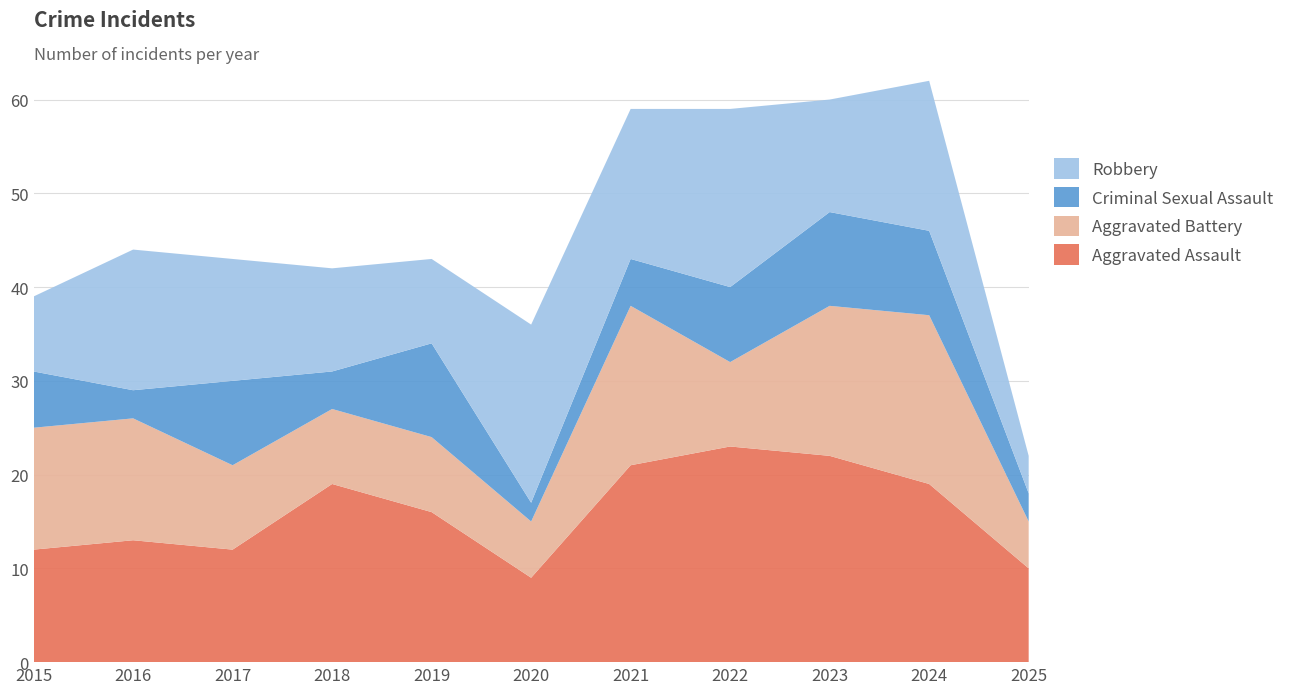

Reading left to right, list all the values displayed in this chart.

Aggravated Assault: 12	13	12	19	16	9	21	23	22	19	10
Aggravated Battery: 13	13	9	8	8	6	17	9	16	18	5
Criminal Sexual Assault: 6	3	9	4	10	2	5	8	10	9	3
Robbery: 8	15	13	11	9	19	16	19	12	16	4